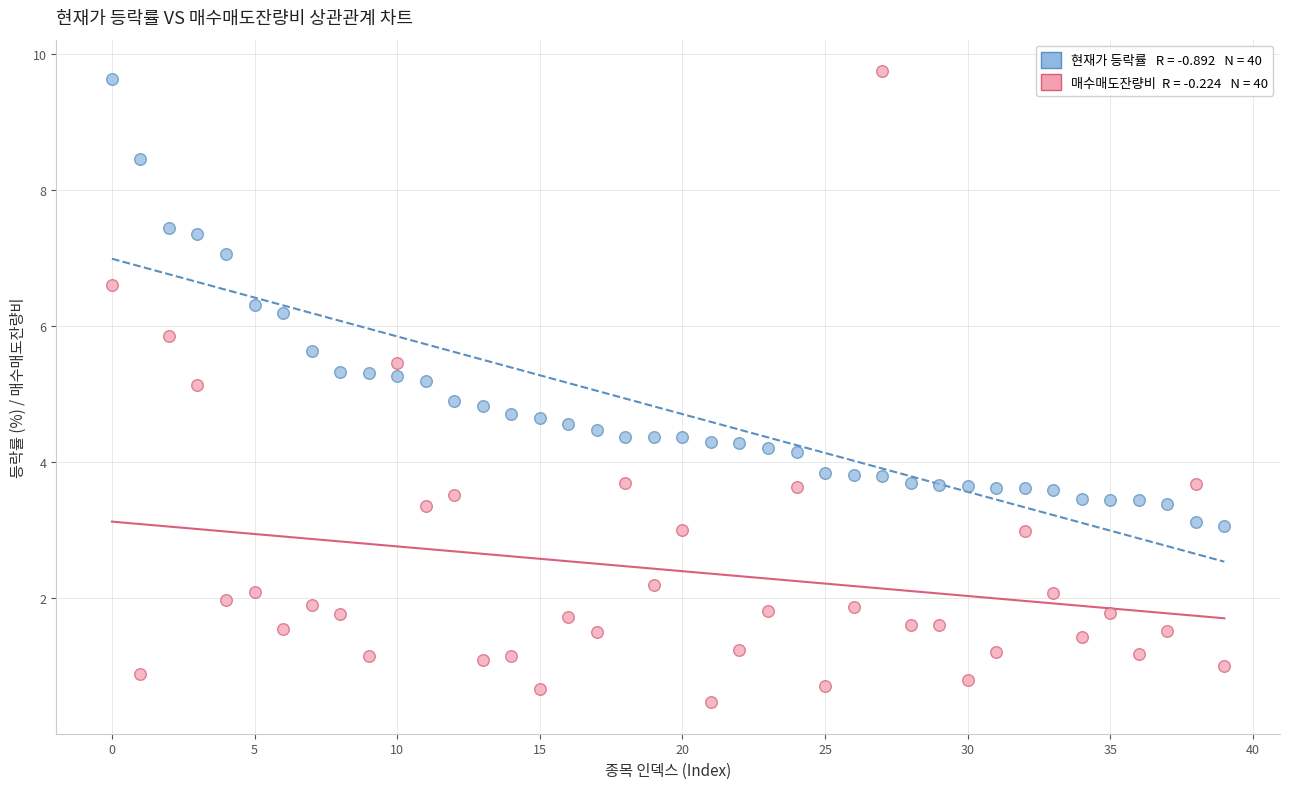

Across all data points, what is the range of Y values (max minus min)?

9.3